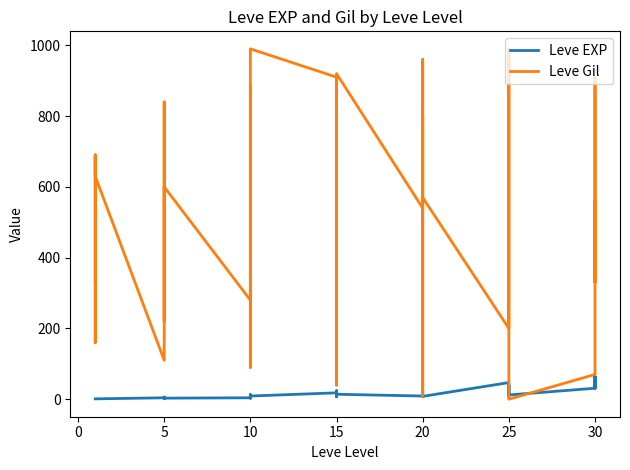

At how many categories does at least one series exceed 874?

8